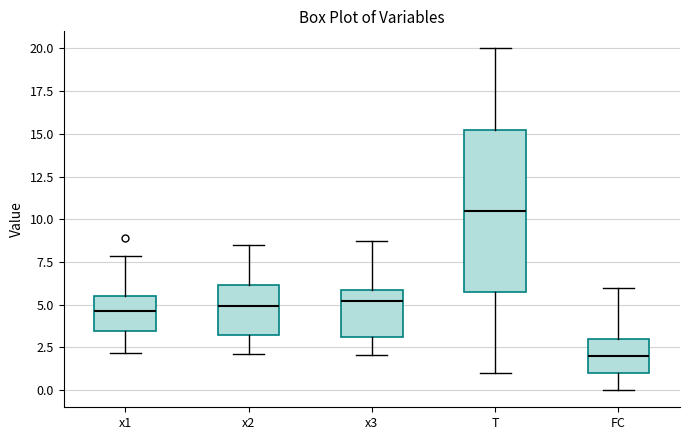

Reading left to right, read every box against the y-axis: the position of its median line, the range the box covers, and the ends of its whiskers. The values are not printed on the chart, so give them approximately, as read against the axis.

x1: median 4.5, box 3.5 to 5.5, whiskers 2.0 to 8.0
x2: median 5.0, box 3.0 to 6.0, whiskers 2.0 to 8.5
x3: median 5.0, box 3.0 to 6.0, whiskers 2.0 to 8.5
T: median 10.5, box 6.0 to 15.5, whiskers 1.0 to 20.0
FC: median 2.0, box 1.0 to 3.0, whiskers 0.0 to 6.0